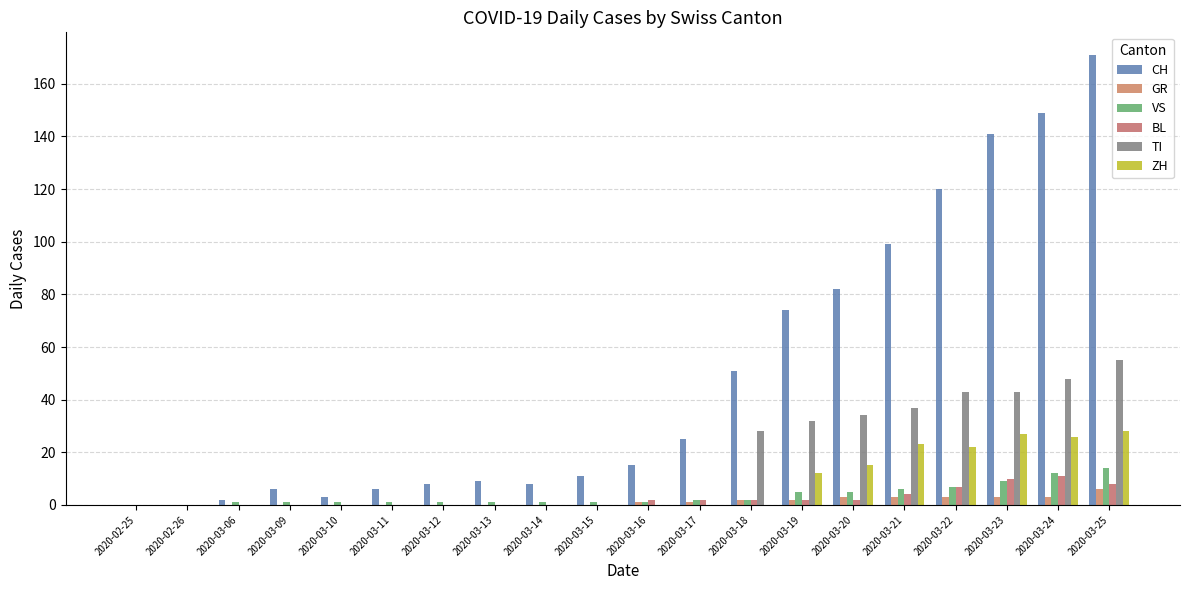

True or false: CH has a value of 186 at 2020-03-23.

False